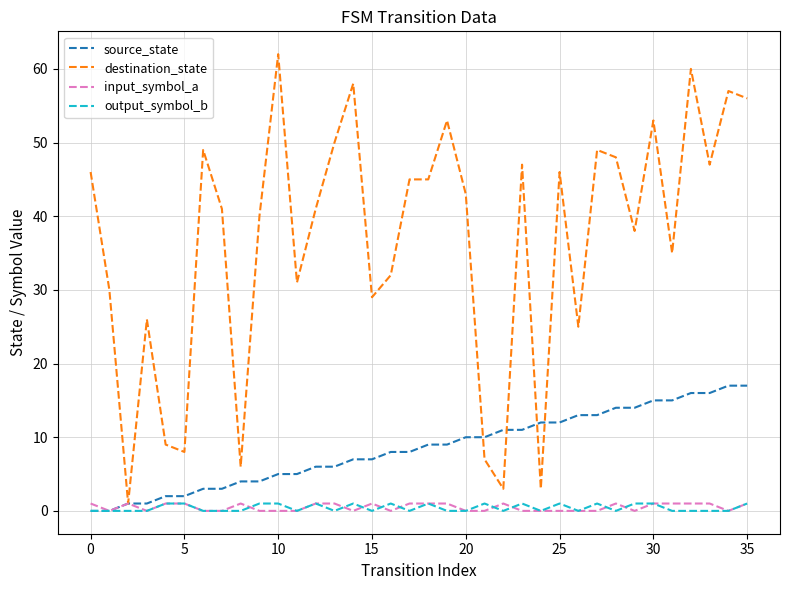

Which series has the largest total across all categories?

destination_state